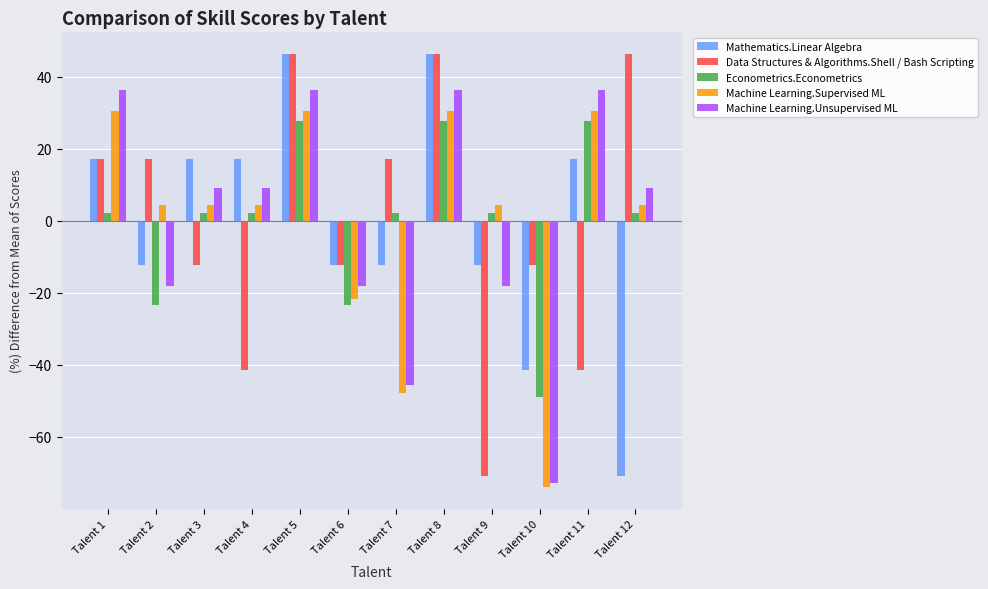

True or false: Econometrics.Econometrics has a value of 2.1 at Talent 9.

True